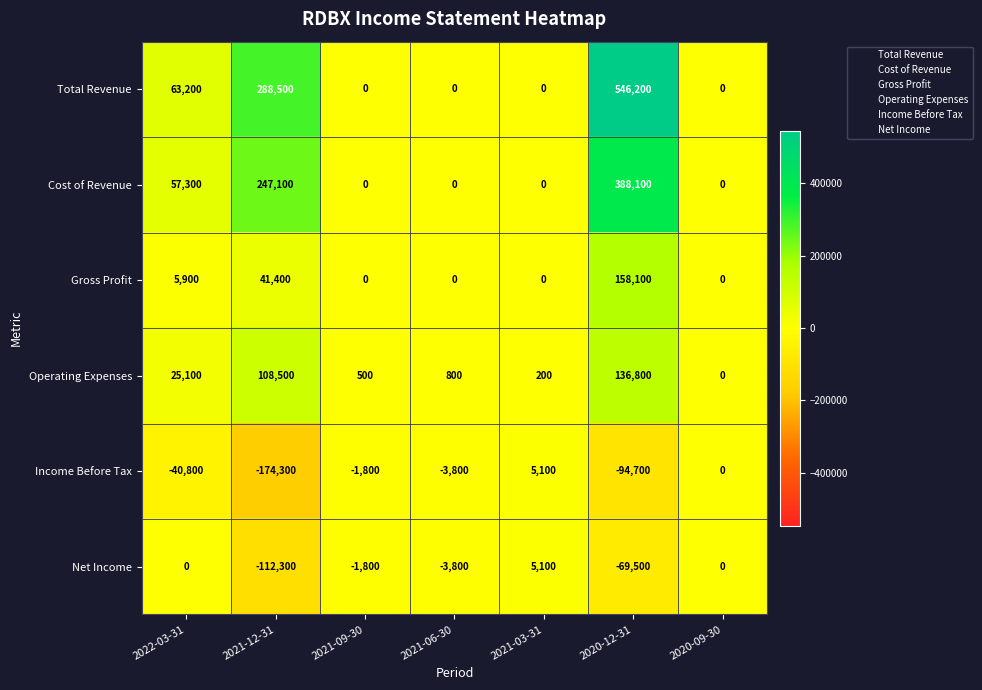

What is the lowest value of the Net Income series?

-112300